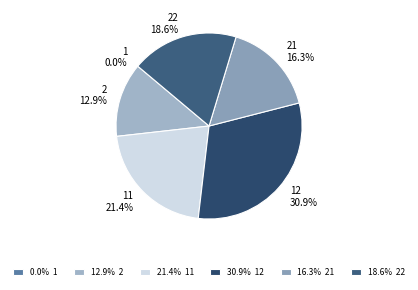

Does any single category account for the majority?

No